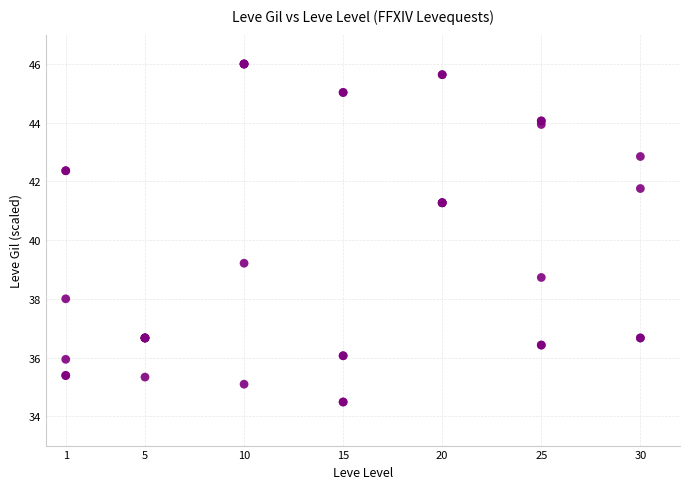

What Y value in the scatter plot is closest to 40?

39.2